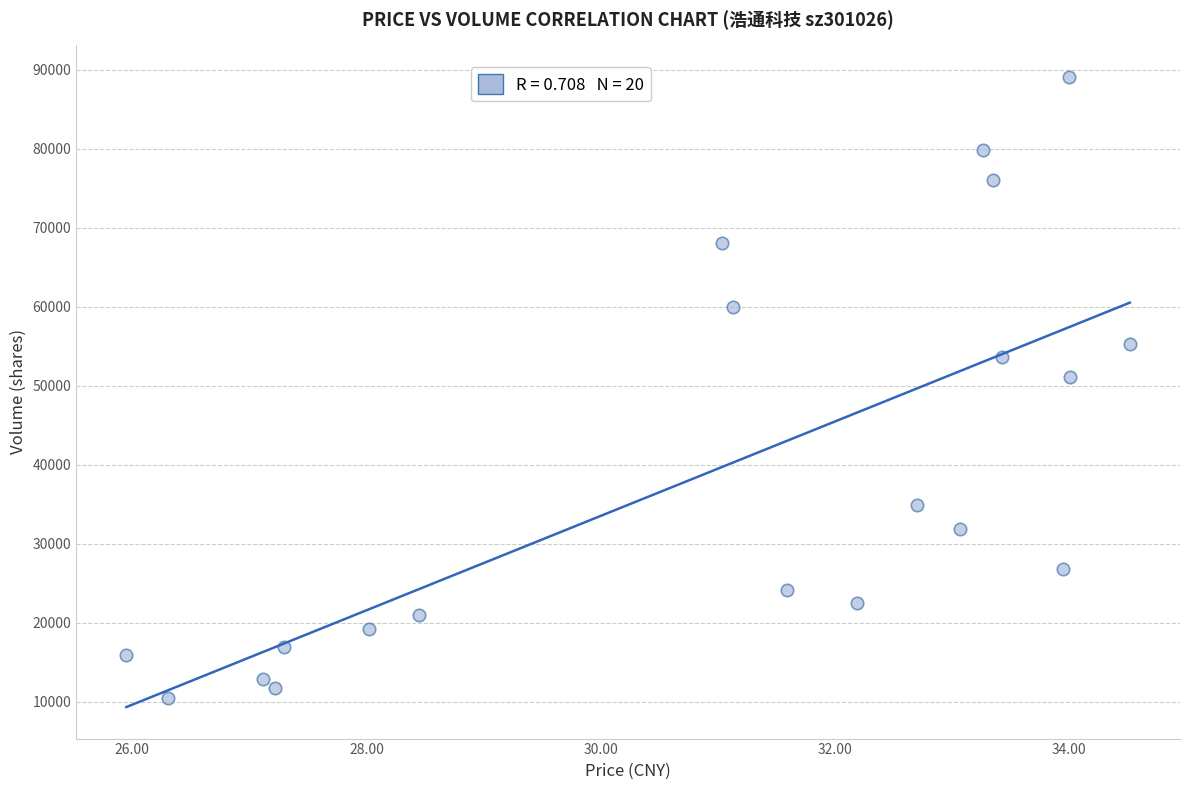

What is the range of Y values (max minus min)?

78611